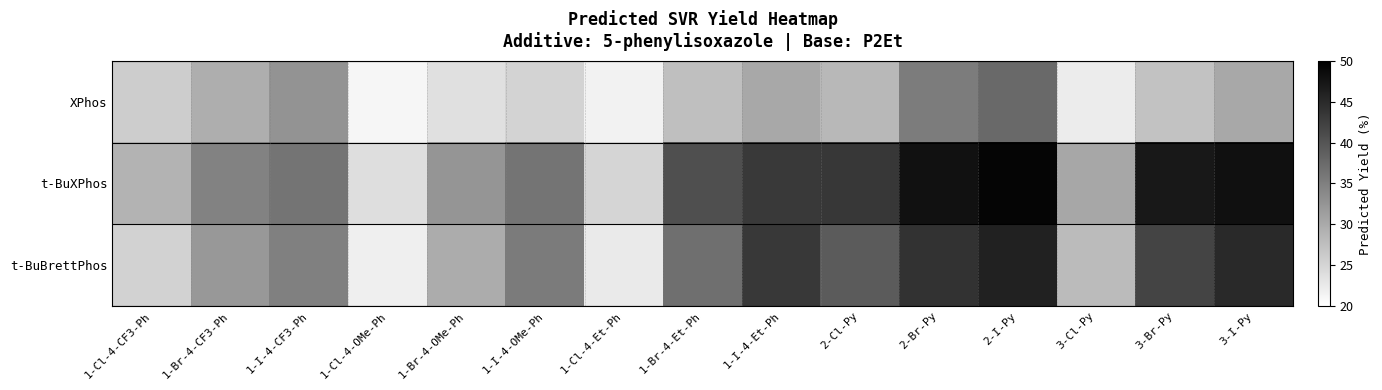

What is the total value across all series at 3-I-Py?

123.3